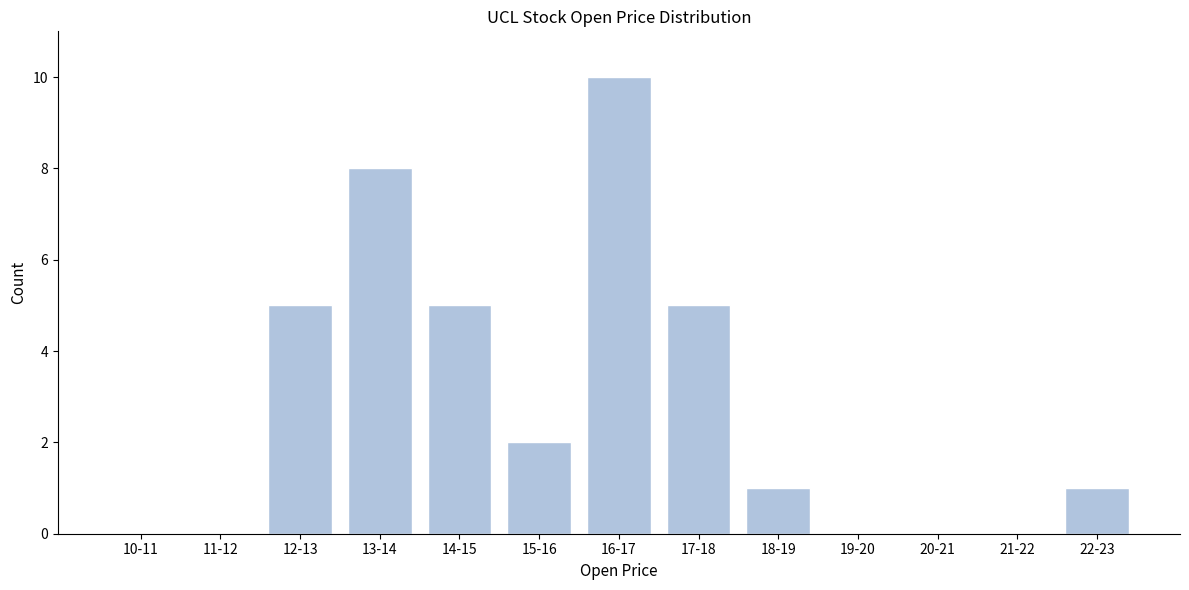

What is the sum of all values?

37